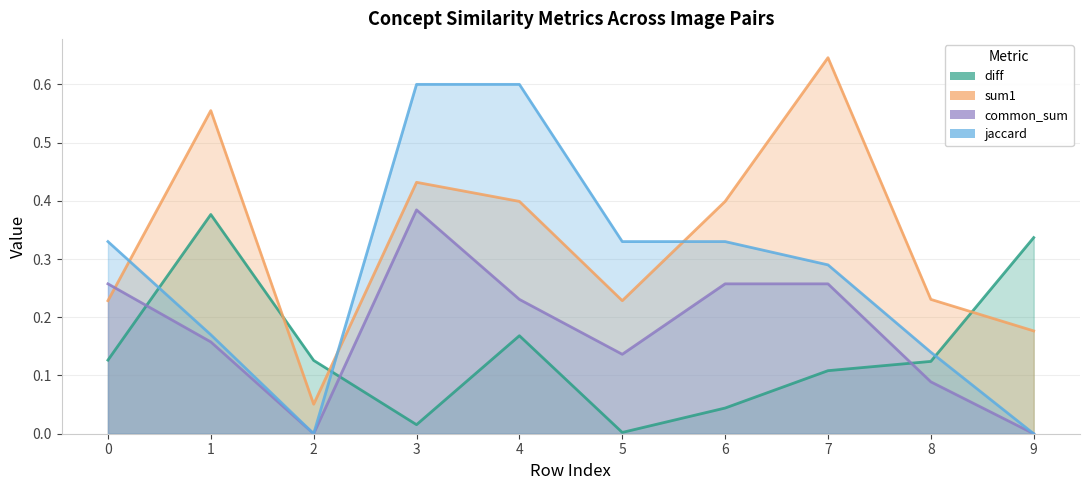

Reading left to right, list all the values displayed in this chart.

diff: 0.1	0.4	0.1	0.0	0.2	0.0	0.0	0.1	0.1	0.3
sum1: 0.2	0.6	0.1	0.4	0.4	0.2	0.4	0.6	0.2	0.2
common_sum: 0.3	0.2	0.0	0.4	0.2	0.1	0.3	0.3	0.1	0.0
jaccard: 0.3	0.2	0.0	0.6	0.6	0.3	0.3	0.3	0.1	0.0